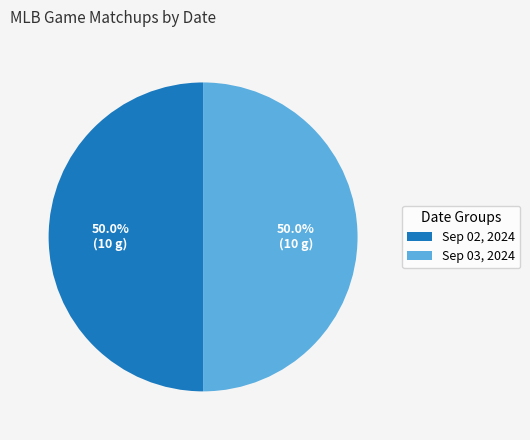

What is the total percentage of Sep 02, 2024 and Sep 03, 2024?

100.0%